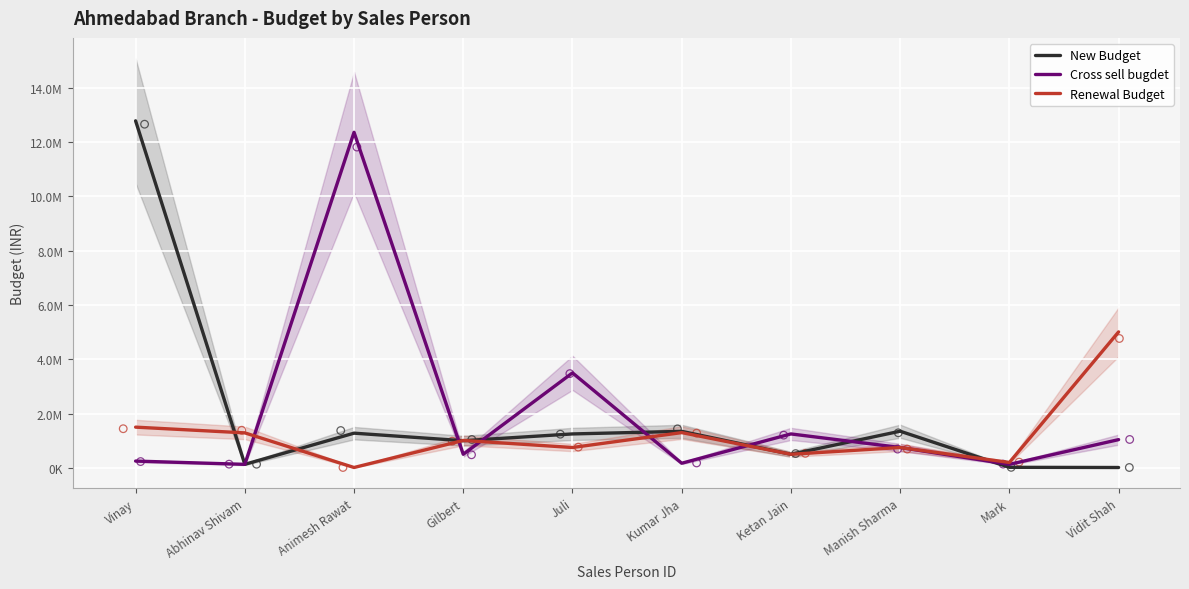

Which series has the widest spread of Y values?

New Budget